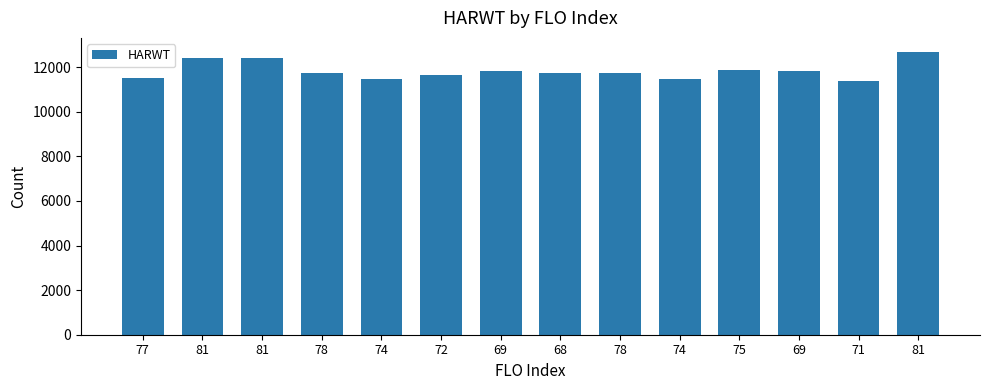

List the labels in order of value, largest first.

81, 81, 81, 75, 69, 69, 78, 78, 68, 72, 77, 74, 74, 71